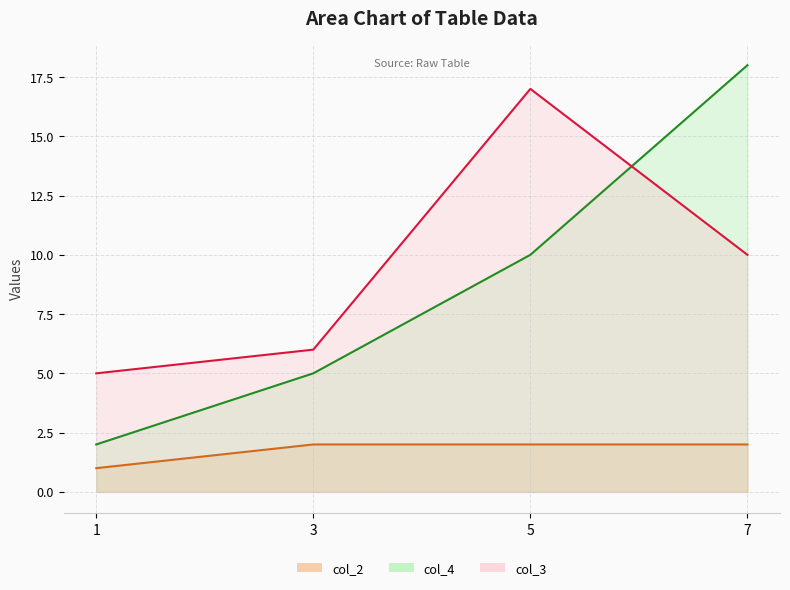

True or false: col_2 and col_4 cross at least once.

False